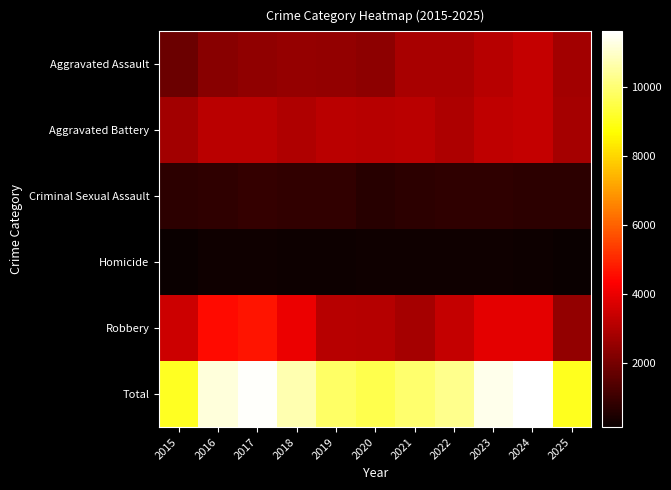

Reading left to right, what are all the values shown in this chart?

Aggravated Assault: 2015=1823	2016=2338	2017=2473	2018=2542	2019=2509	2020=2424	2021=2854	2022=2882	2023=3140	2024=3368	2025=2778
Aggravated Battery: 2015=2785	2016=3198	2017=3166	2018=3007	2019=3155	2020=3110	2021=3188	2022=2955	2023=3264	2024=3337	2025=2822
Criminal Sexual Assault: 2015=766	2016=827	2017=912	2018=870	2019=852	2020=682	2021=747	2022=790	2023=809	2024=758	2025=758
Homicide: 2015=181	2016=276	2017=275	2018=226	2019=214	2020=273	2021=279	2022=275	2023=265	2024=226	2025=163
Robbery: 2015=3508	2016=4529	2017=4705	2018=4040	2019=3118	2020=3086	2021=2836	2022=3377	2023=3871	2024=3904	2025=2518
Total: 2015=9063	2016=11168	2017=11531	2018=10685	2019=9848	2020=9575	2021=9904	2022=10279	2023=11349	2024=11593	2025=9039